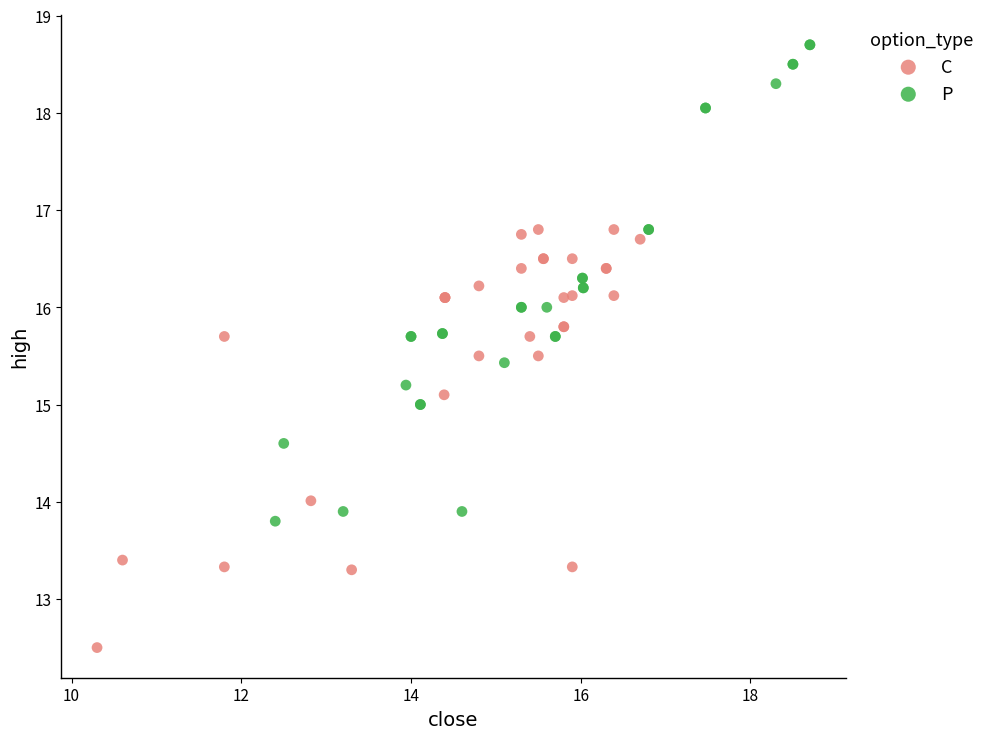

Which series has the widest spread of Y values?

P